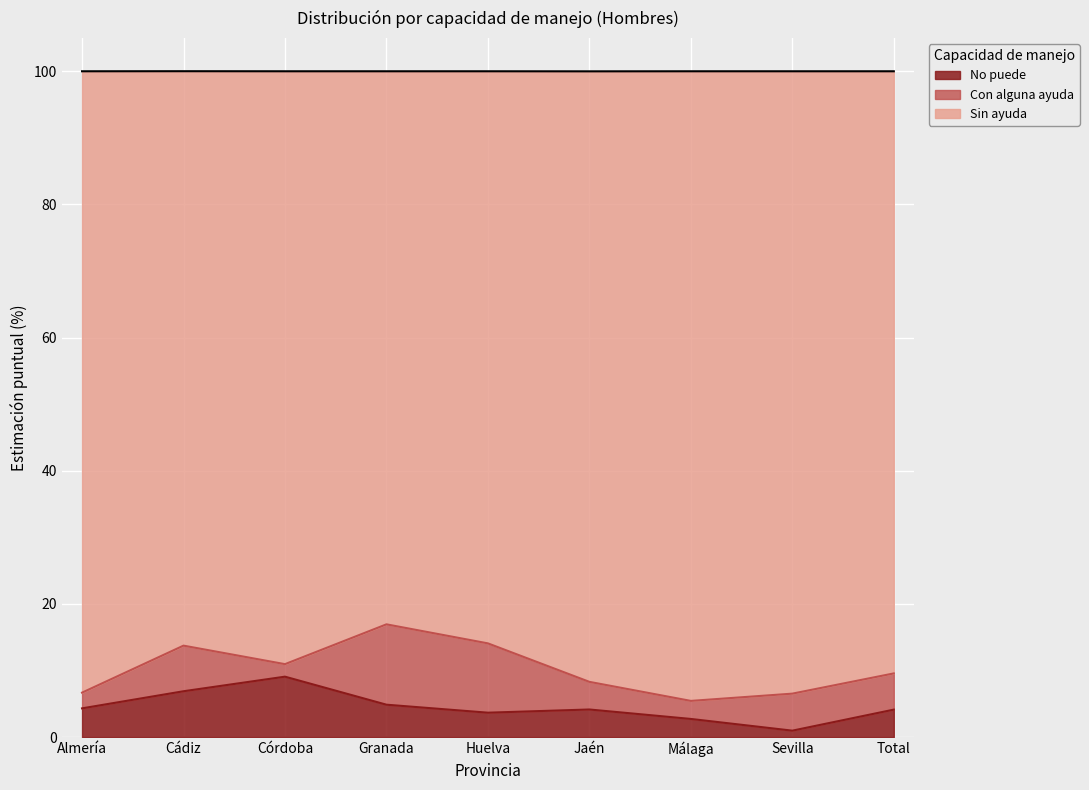

What is the maximum value for No puede?

9.1